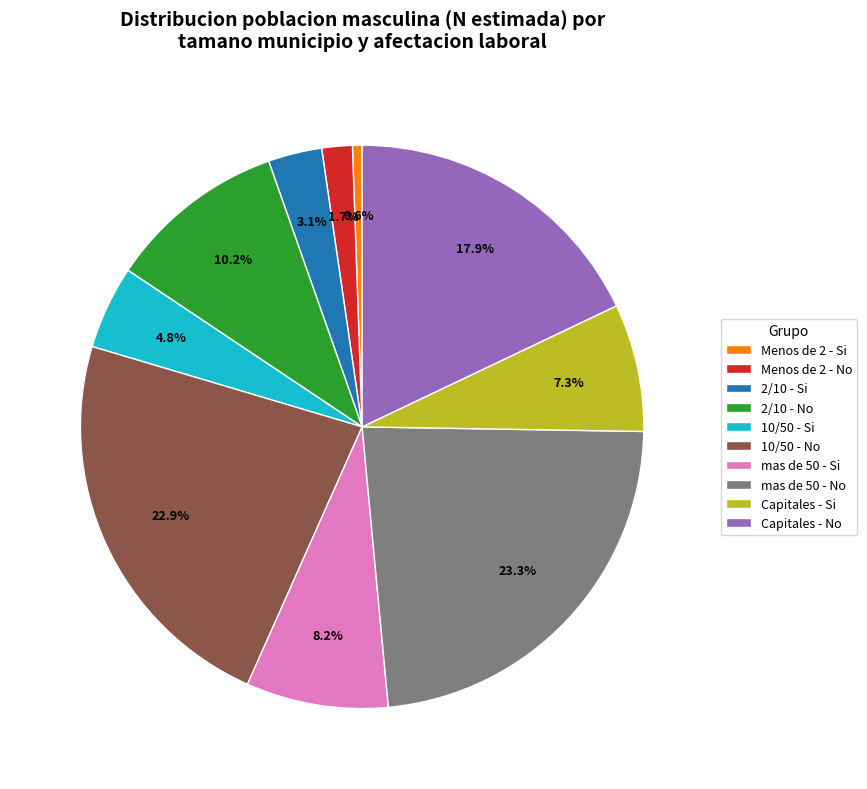

Which slice is the smallest?

Menos de 2 - Si